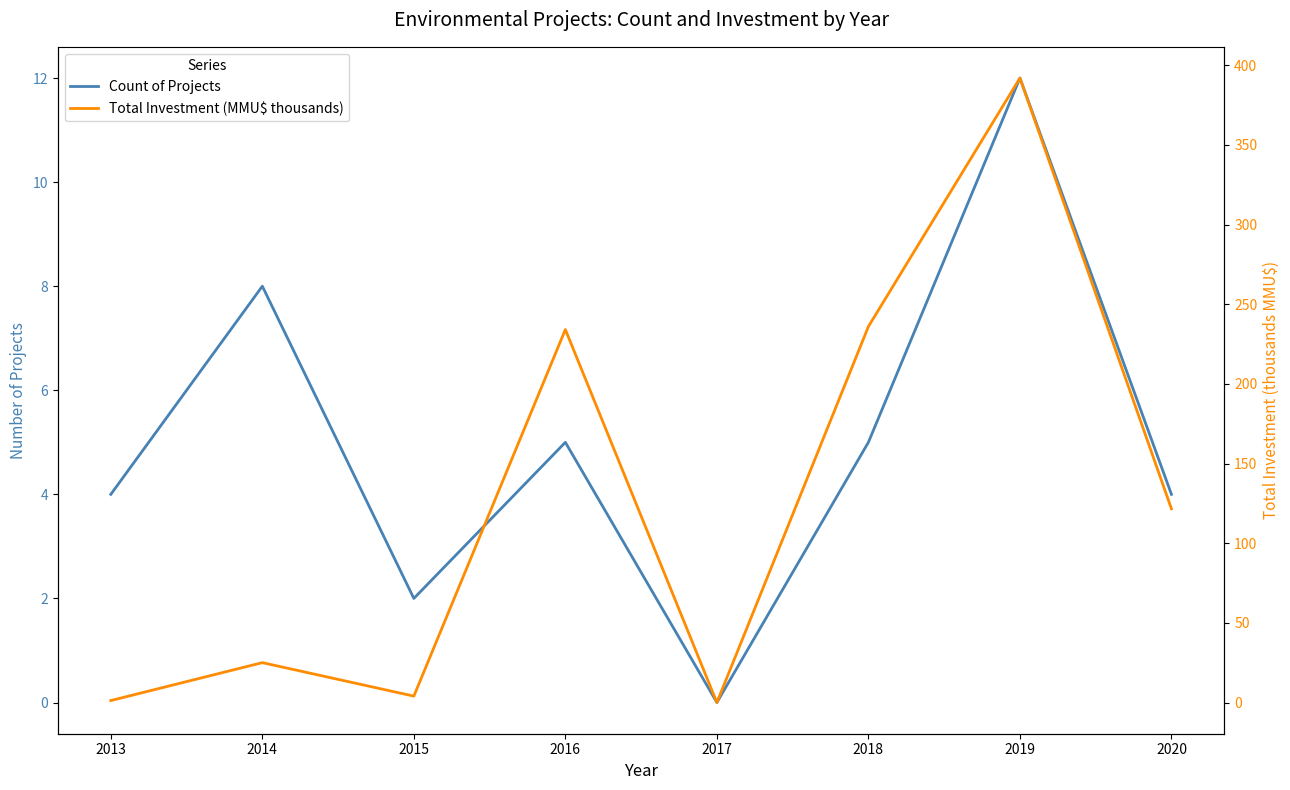

What is the value of the Count of Projects point at the 7th from the left?

12.0